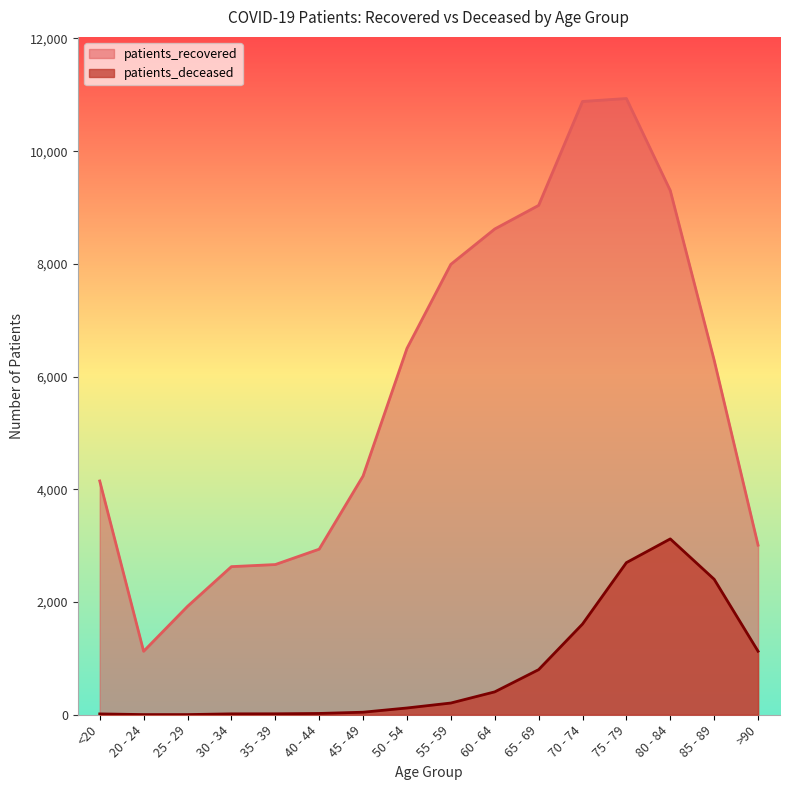

What position from the right is 25 - 29?

14